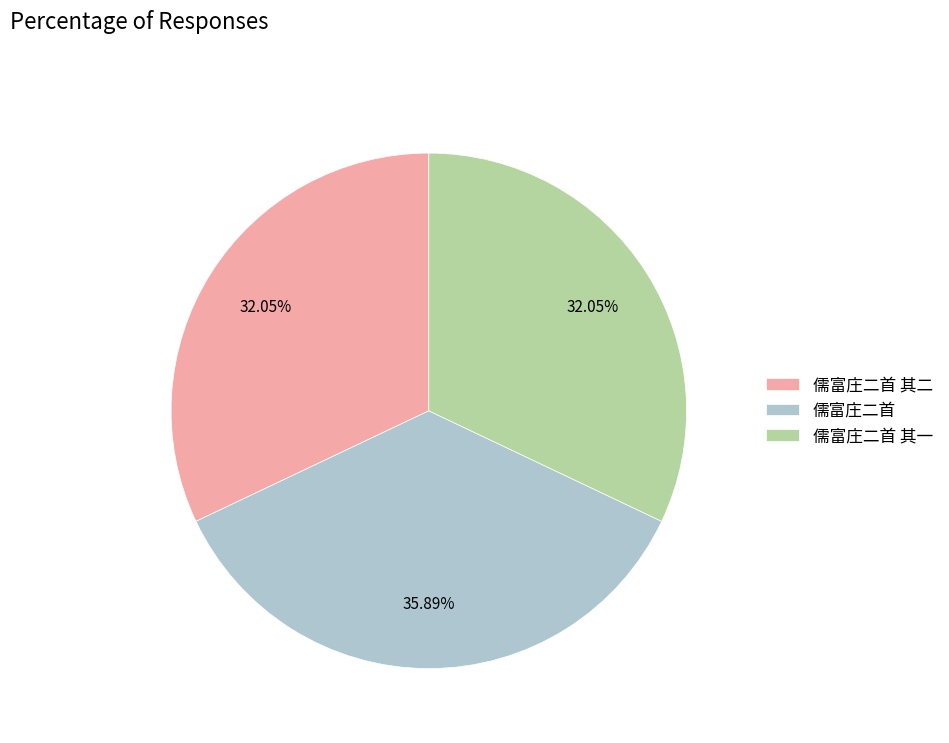

To the nearest percent, what is the difference between the largest and smallest slice percentages?

4%